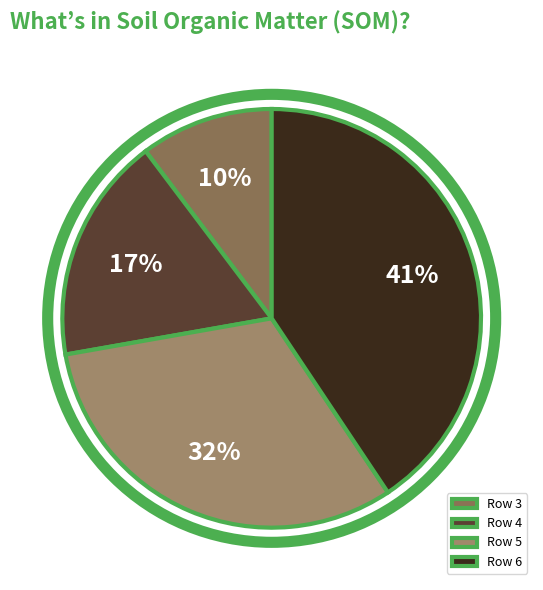

What portion of the pie excludes Row 5?

68.4%